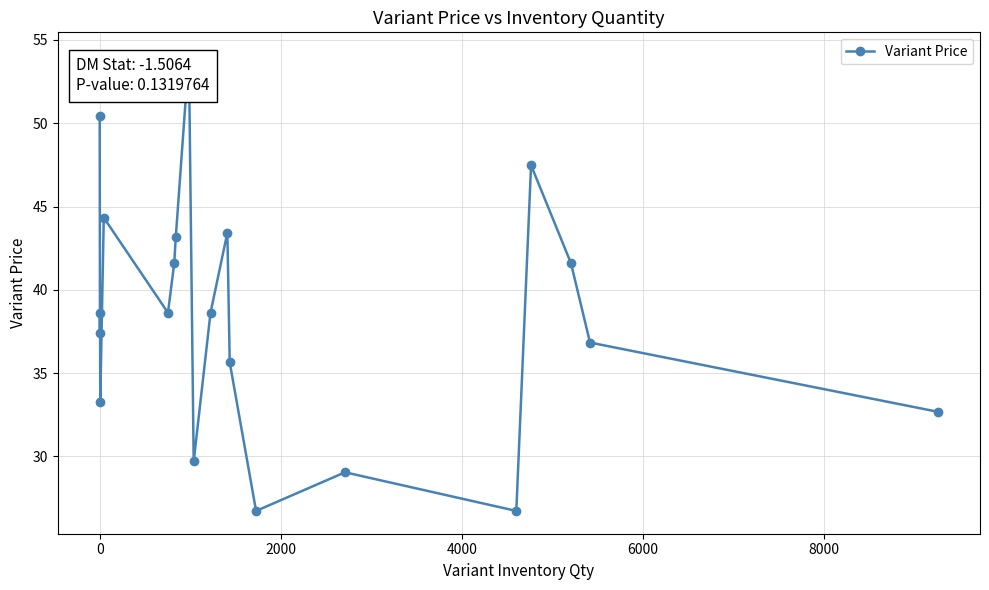

What is the difference between the second highest and second lowest values?

23.7